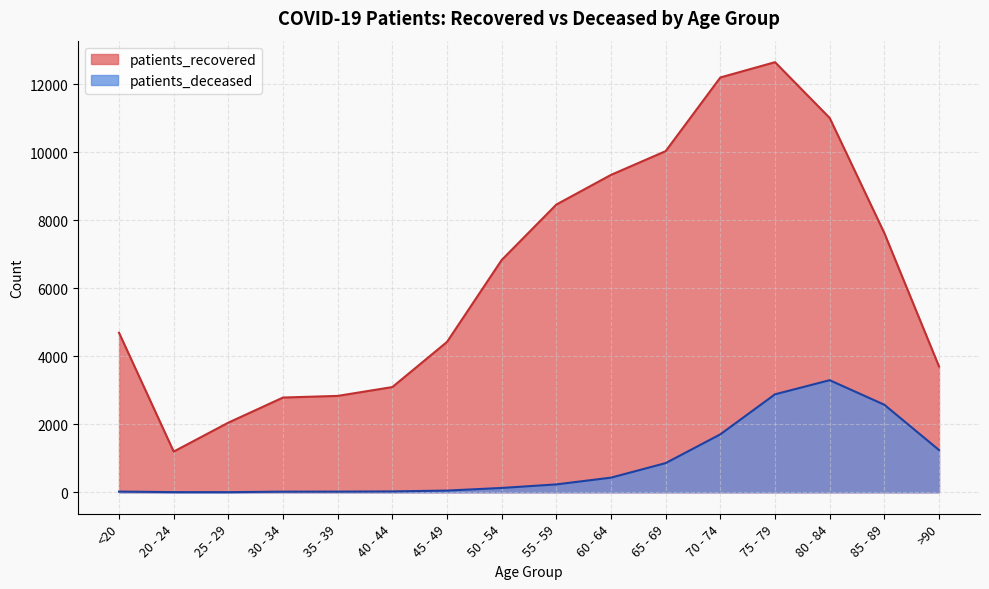

What are all the series names shown in the legend?

patients_recovered, patients_deceased